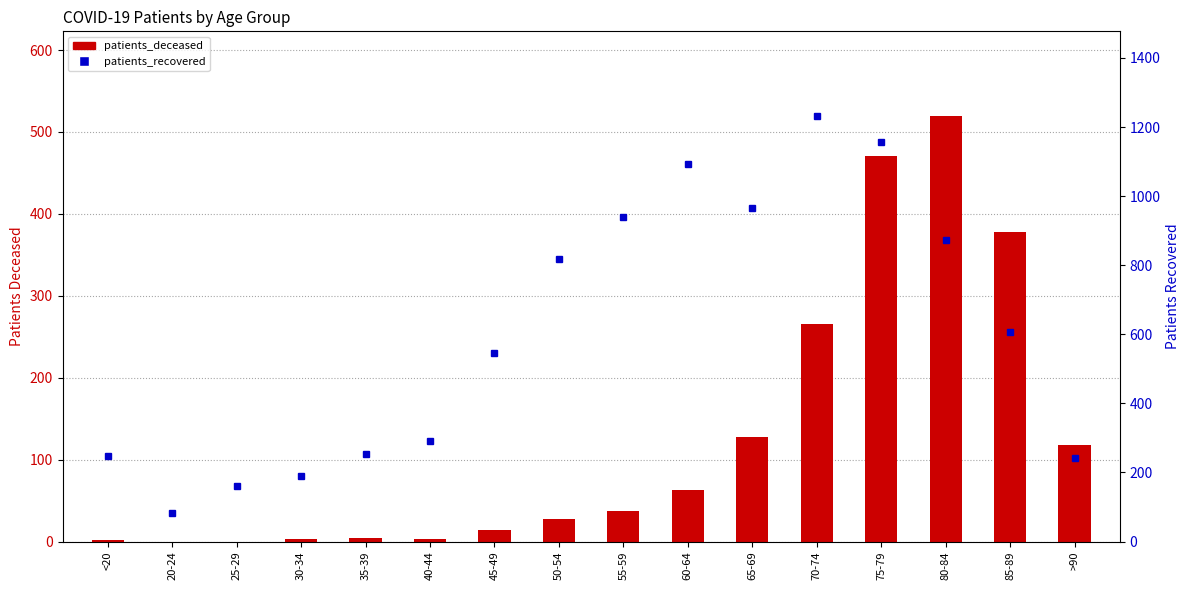

Reading right to left, extract all data points from this chart.

patients_deceased: 118	378	519	471	265	127	63	37	28	14	3	4	3	0	0	2
patients_recovered: 241	607	872	1158	1231	965	1094	941	819	546	290	252	189	162	82	249